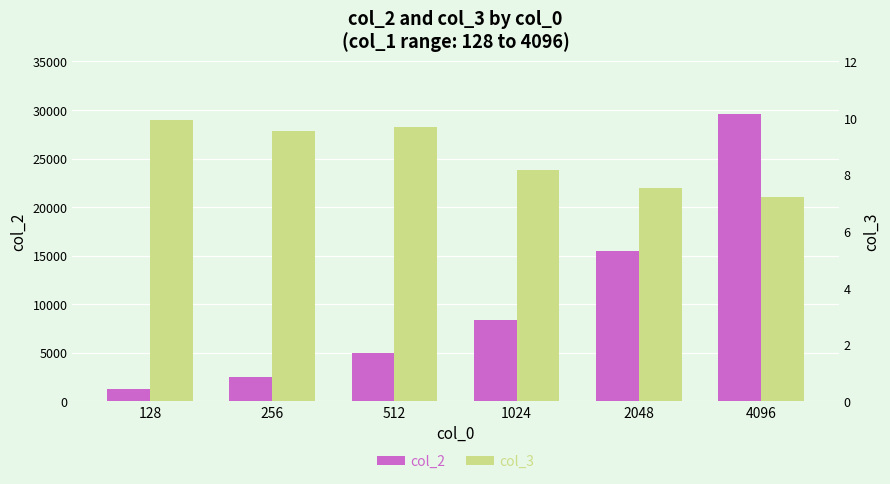

What are all the series names shown in the legend?

col_2, col_3